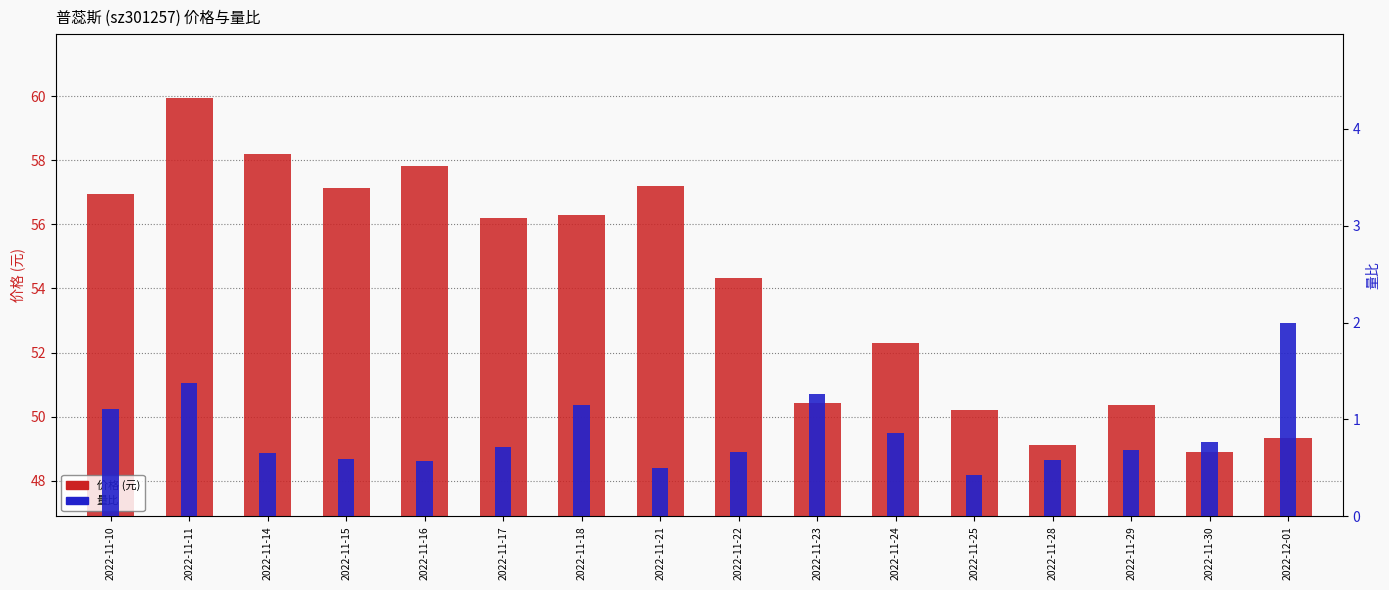

What is the average value of the 价格 (元) series?

54.0